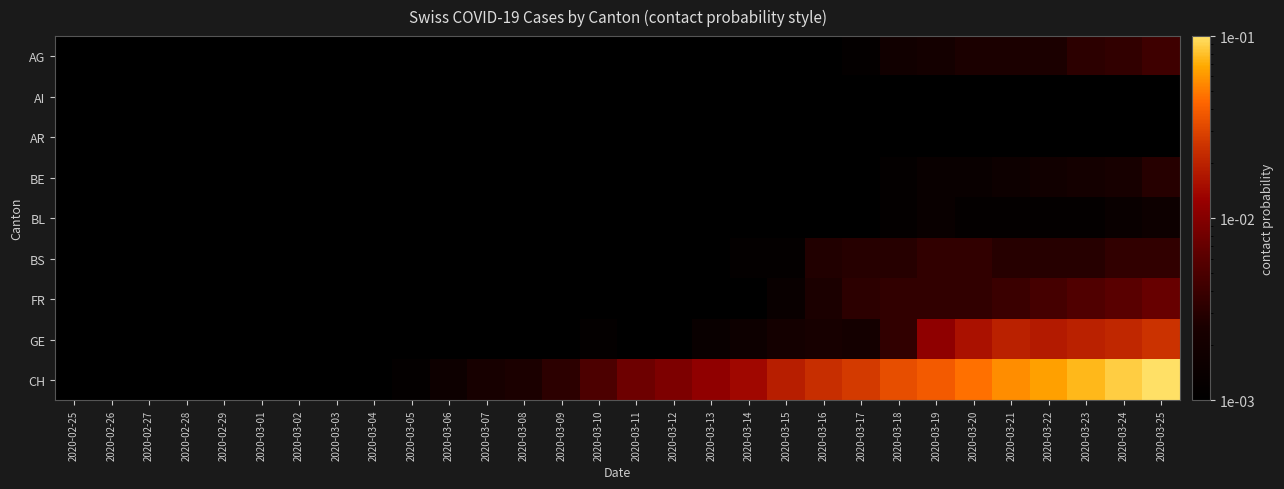

Reading left to right, list all the values displayed in this chart.

AG: 2020-02-25=0.0	2020-02-26=0.0	2020-02-27=0.0	2020-02-28=0.0	2020-02-29=0.0	2020-03-01=0.0	2020-03-02=0.0	2020-03-03=0.0	2020-03-04=0.0	2020-03-05=0.0	2020-03-06=0.0	2020-03-07=0.0	2020-03-08=0.0	2020-03-09=0.0	2020-03-10=0.0	2020-03-11=0.0	2020-03-12=0.0	2020-03-13=0.0	2020-03-14=0.0	2020-03-15=0.0	2020-03-16=0.0	2020-03-17=0.0	2020-03-18=0.0	2020-03-19=0.0	2020-03-20=0.0	2020-03-21=0.0	2020-03-22=0.0	2020-03-23=0.0	2020-03-24=0.0	2020-03-25=0.0
AI: 2020-02-25=0.0	2020-02-26=0.0	2020-02-27=0.0	2020-02-28=0.0	2020-02-29=0.0	2020-03-01=0.0	2020-03-02=0.0	2020-03-03=0.0	2020-03-04=0.0	2020-03-05=0.0	2020-03-06=0.0	2020-03-07=0.0	2020-03-08=0.0	2020-03-09=0.0	2020-03-10=0.0	2020-03-11=0.0	2020-03-12=0.0	2020-03-13=0.0	2020-03-14=0.0	2020-03-15=0.0	2020-03-16=0.0	2020-03-17=0.0	2020-03-18=0.0	2020-03-19=0.0	2020-03-20=0.0	2020-03-21=0.0	2020-03-22=0.0	2020-03-23=0.0	2020-03-24=0.0	2020-03-25=0.0
AR: 2020-02-25=0.0	2020-02-26=0.0	2020-02-27=0.0	2020-02-28=0.0	2020-02-29=0.0	2020-03-01=0.0	2020-03-02=0.0	2020-03-03=0.0	2020-03-04=0.0	2020-03-05=0.0	2020-03-06=0.0	2020-03-07=0.0	2020-03-08=0.0	2020-03-09=0.0	2020-03-10=0.0	2020-03-11=0.0	2020-03-12=0.0	2020-03-13=0.0	2020-03-14=0.0	2020-03-15=0.0	2020-03-16=0.0	2020-03-17=0.0	2020-03-18=0.0	2020-03-19=0.0	2020-03-20=0.0	2020-03-21=0.0	2020-03-22=0.0	2020-03-23=0.0	2020-03-24=0.0	2020-03-25=0.0
BE: 2020-02-25=0.0	2020-02-26=0.0	2020-02-27=0.0	2020-02-28=0.0	2020-02-29=0.0	2020-03-01=0.0	2020-03-02=0.0	2020-03-03=0.0	2020-03-04=0.0	2020-03-05=0.0	2020-03-06=0.0	2020-03-07=0.0	2020-03-08=0.0	2020-03-09=0.0	2020-03-10=0.0	2020-03-11=0.0	2020-03-12=0.0	2020-03-13=0.0	2020-03-14=0.0	2020-03-15=0.0	2020-03-16=0.0	2020-03-17=0.0	2020-03-18=0.0	2020-03-19=0.0	2020-03-20=0.0	2020-03-21=0.0	2020-03-22=0.0	2020-03-23=0.0	2020-03-24=0.0	2020-03-25=0.0
BL: 2020-02-25=0.0	2020-02-26=0.0	2020-02-27=0.0	2020-02-28=0.0	2020-02-29=0.0	2020-03-01=0.0	2020-03-02=0.0	2020-03-03=0.0	2020-03-04=0.0	2020-03-05=0.0	2020-03-06=0.0	2020-03-07=0.0	2020-03-08=0.0	2020-03-09=0.0	2020-03-10=0.0	2020-03-11=0.0	2020-03-12=0.0	2020-03-13=0.0	2020-03-14=0.0	2020-03-15=0.0	2020-03-16=0.0	2020-03-17=0.0	2020-03-18=0.0	2020-03-19=0.0	2020-03-20=0.0	2020-03-21=0.0	2020-03-22=0.0	2020-03-23=0.0	2020-03-24=0.0	2020-03-25=0.0
BS: 2020-02-25=0.0	2020-02-26=0.0	2020-02-27=0.0	2020-02-28=0.0	2020-02-29=0.0	2020-03-01=0.0	2020-03-02=0.0	2020-03-03=0.0	2020-03-04=0.0	2020-03-05=0.0	2020-03-06=0.0	2020-03-07=0.0	2020-03-08=0.0	2020-03-09=0.0	2020-03-10=0.0	2020-03-11=0.0	2020-03-12=0.0	2020-03-13=0.0	2020-03-14=0.0	2020-03-15=0.0	2020-03-16=0.0	2020-03-17=0.0	2020-03-18=0.0	2020-03-19=0.0	2020-03-20=0.0	2020-03-21=0.0	2020-03-22=0.0	2020-03-23=0.0	2020-03-24=0.0	2020-03-25=0.0
FR: 2020-02-25=0.0	2020-02-26=0.0	2020-02-27=0.0	2020-02-28=0.0	2020-02-29=0.0	2020-03-01=0.0	2020-03-02=0.0	2020-03-03=0.0	2020-03-04=0.0	2020-03-05=0.0	2020-03-06=0.0	2020-03-07=0.0	2020-03-08=0.0	2020-03-09=0.0	2020-03-10=0.0	2020-03-11=0.0	2020-03-12=0.0	2020-03-13=0.0	2020-03-14=0.0	2020-03-15=0.0	2020-03-16=0.0	2020-03-17=0.0	2020-03-18=0.0	2020-03-19=0.0	2020-03-20=0.0	2020-03-21=0.0	2020-03-22=0.0	2020-03-23=0.0	2020-03-24=0.0	2020-03-25=0.0
GE: 2020-02-25=0.0	2020-02-26=0.0	2020-02-27=0.0	2020-02-28=0.0	2020-02-29=0.0	2020-03-01=0.0	2020-03-02=0.0	2020-03-03=0.0	2020-03-04=0.0	2020-03-05=0.0	2020-03-06=0.0	2020-03-07=0.0	2020-03-08=0.0	2020-03-09=0.0	2020-03-10=0.0	2020-03-11=0.0	2020-03-12=0.0	2020-03-13=0.0	2020-03-14=0.0	2020-03-15=0.0	2020-03-16=0.0	2020-03-17=0.0	2020-03-18=0.0	2020-03-19=0.0	2020-03-20=0.0	2020-03-21=0.0	2020-03-22=0.0	2020-03-23=0.0	2020-03-24=0.0	2020-03-25=0.0
CH: 2020-02-25=0.0	2020-02-26=0.0	2020-02-27=0.0	2020-02-28=0.0	2020-02-29=0.0	2020-03-01=0.0	2020-03-02=0.0	2020-03-03=0.0	2020-03-04=0.0	2020-03-05=0.0	2020-03-06=0.0	2020-03-07=0.0	2020-03-08=0.0	2020-03-09=0.0	2020-03-10=0.0	2020-03-11=0.0	2020-03-12=0.0	2020-03-13=0.0	2020-03-14=0.0	2020-03-15=0.0	2020-03-16=0.0	2020-03-17=0.0	2020-03-18=0.0	2020-03-19=0.0	2020-03-20=0.0	2020-03-21=0.1	2020-03-22=0.1	2020-03-23=0.1	2020-03-24=0.1	2020-03-25=0.1